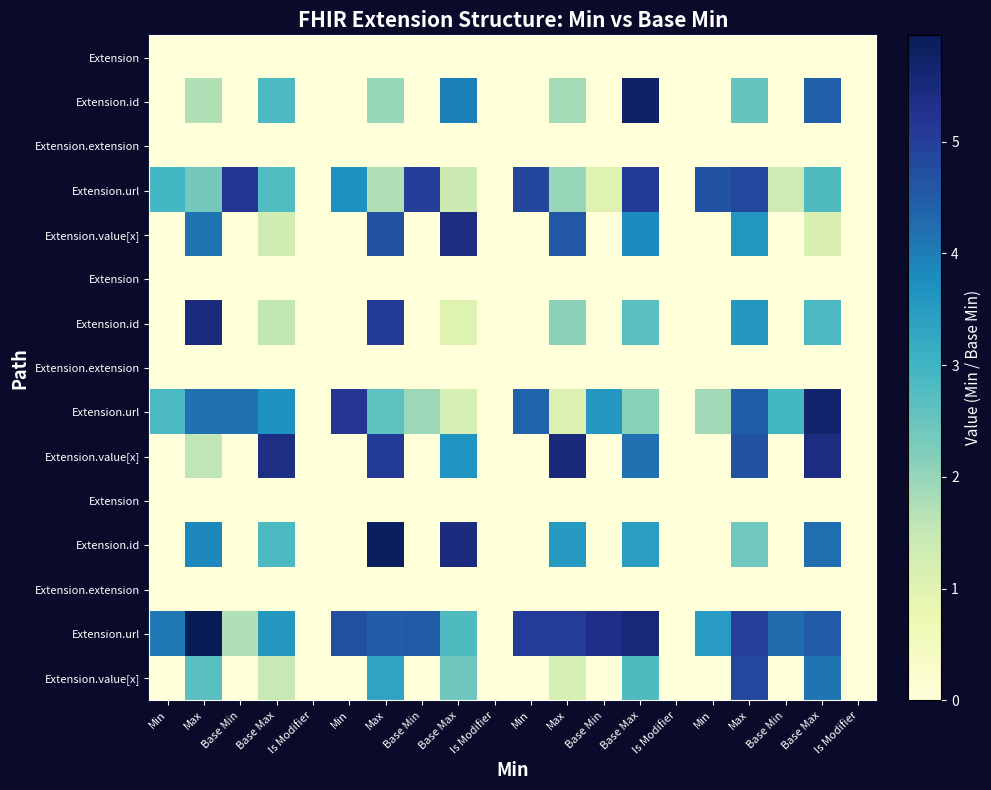

How many categories are shown in the chart?

20